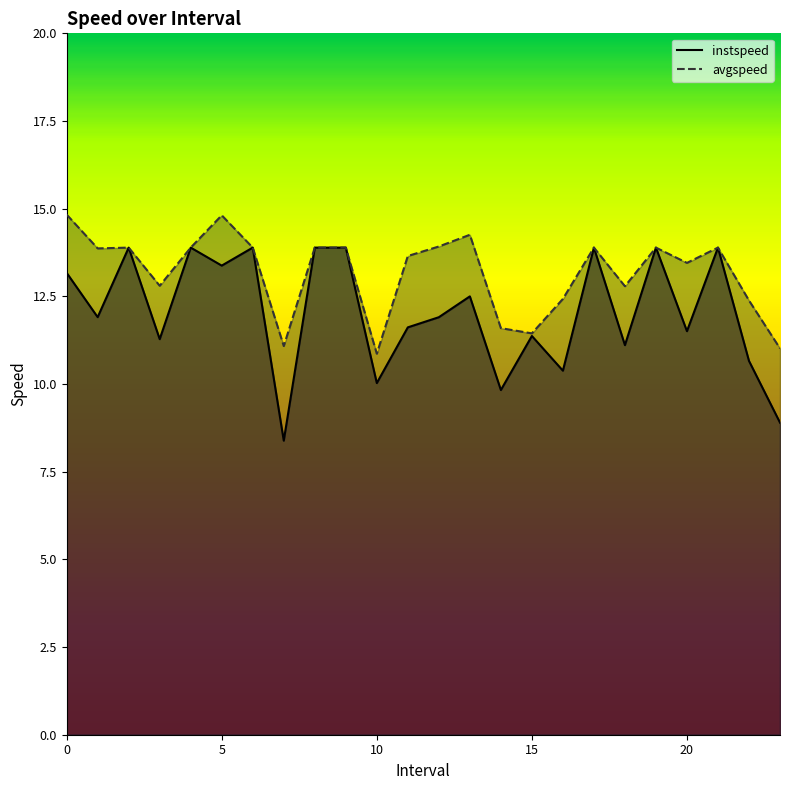

Which series has the largest range (max minus min)?

instspeed